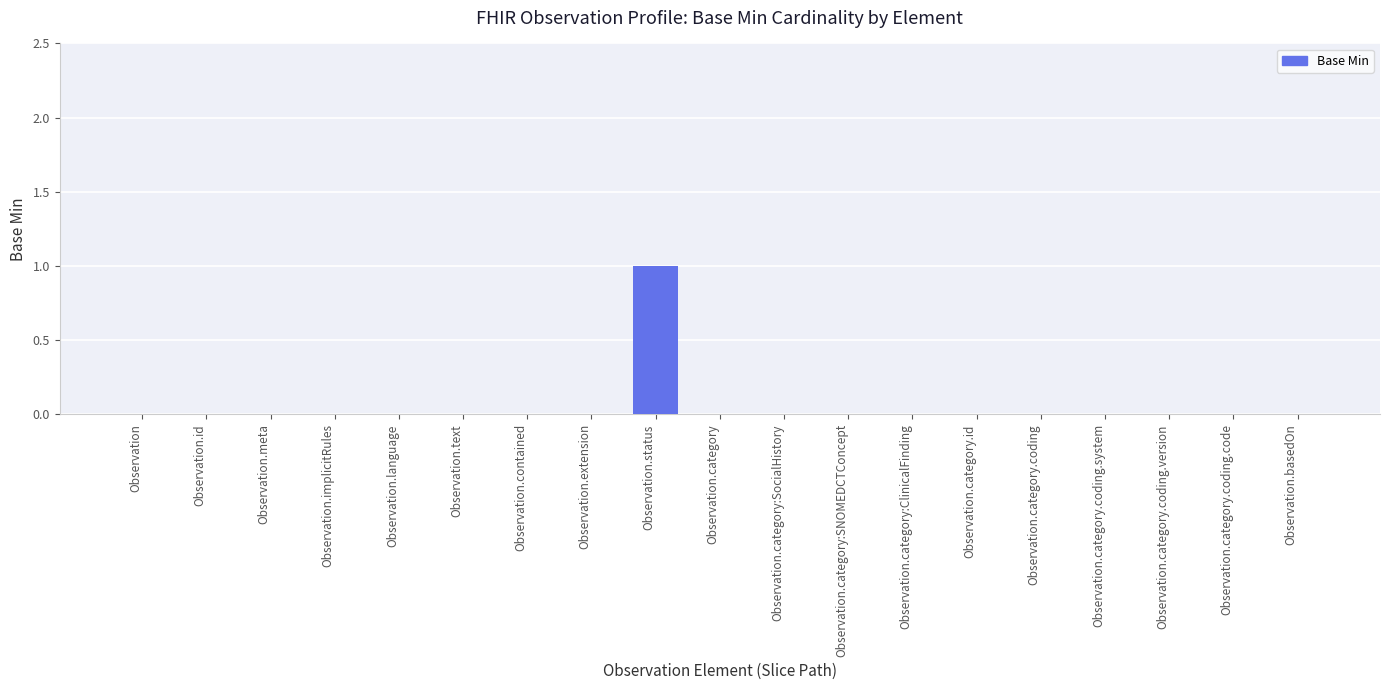

What is the maximum value shown in the chart?

1